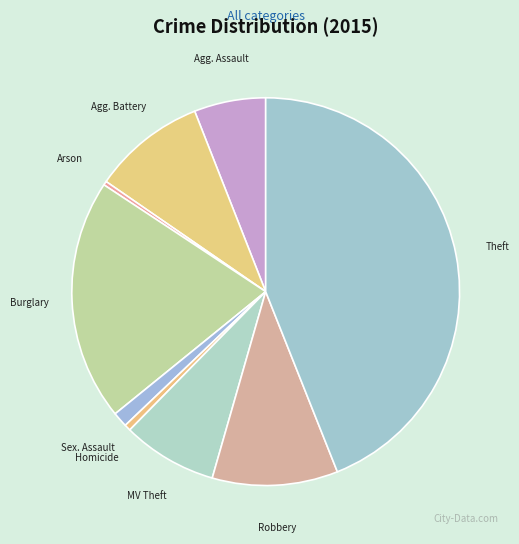

Which slice is the largest?

Theft